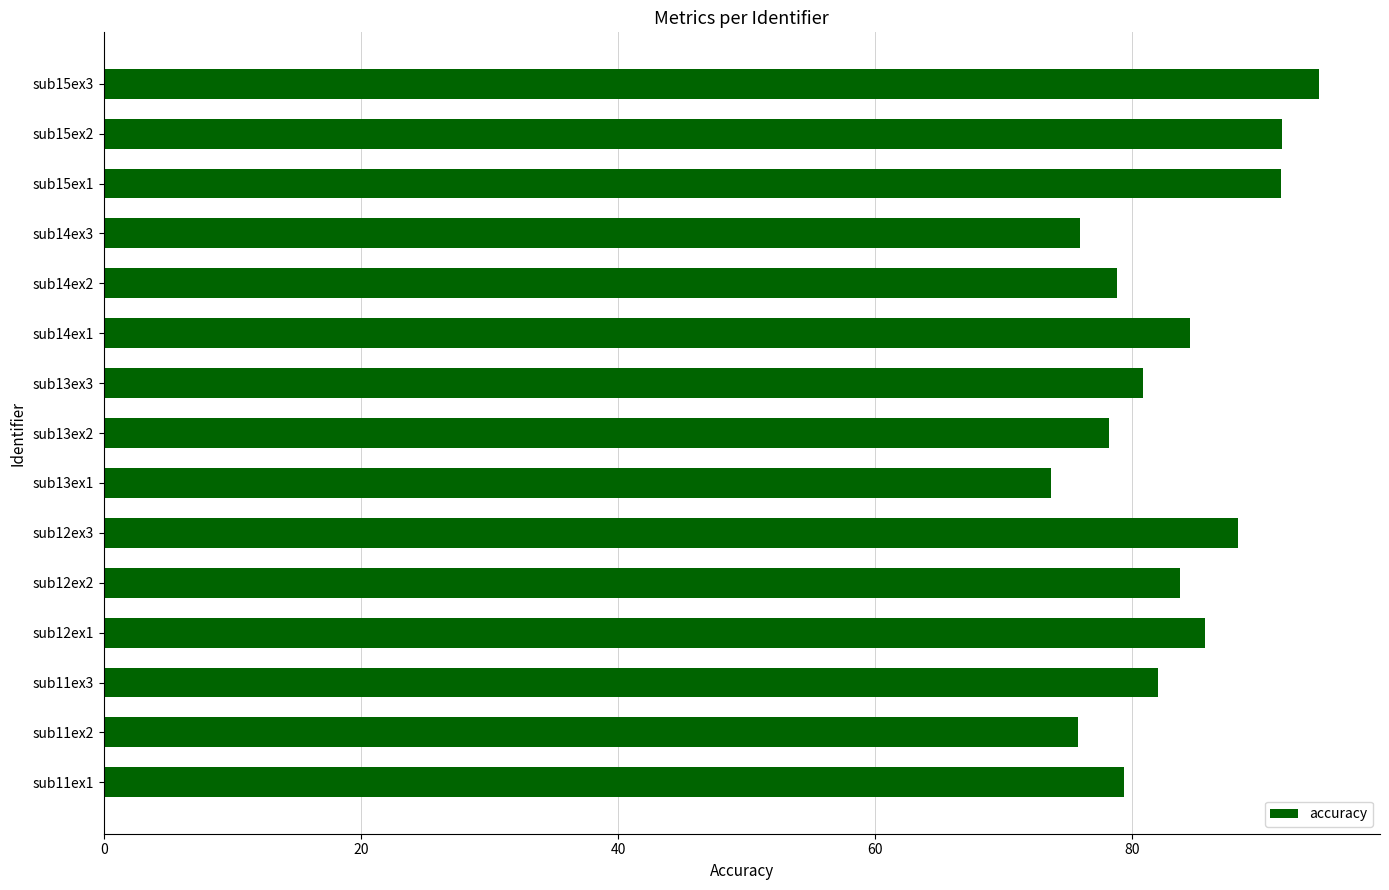

Read the value at sub11ex2.

75.8